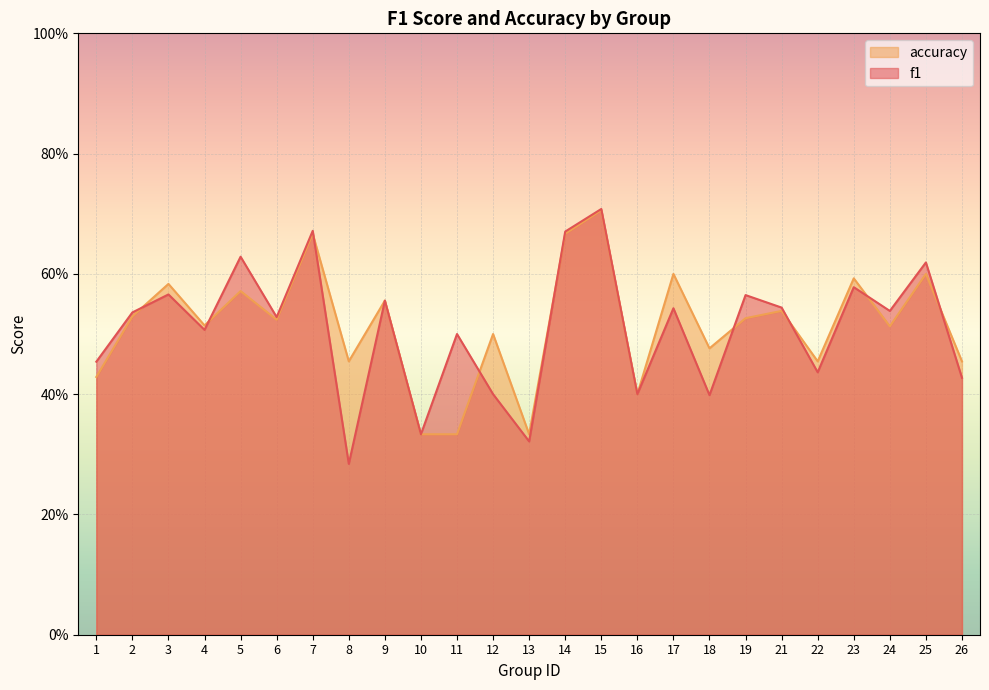

What is the difference between the accuracy values at 11 and 6?

0.2